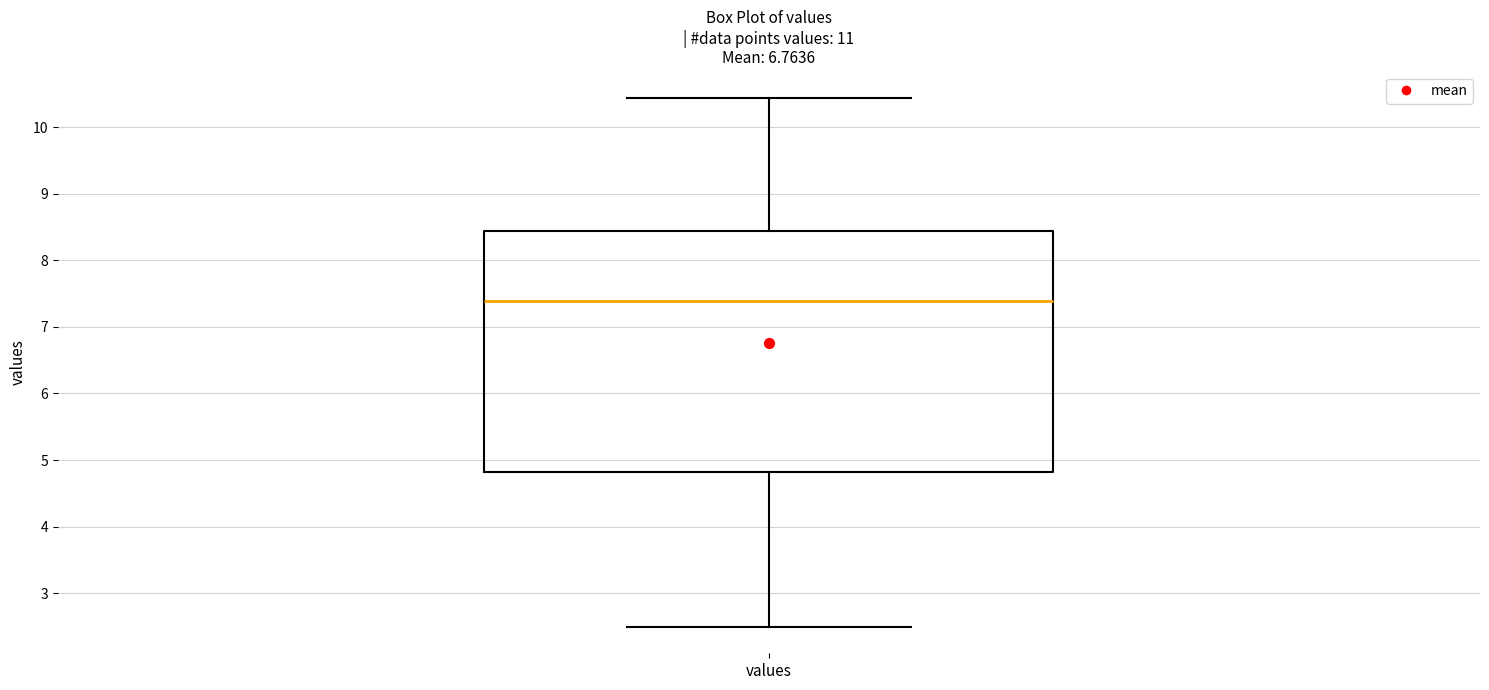

Transcribe this box plot: give where the median line is, the range the box spans, and where the two whiskers end, as read against the y-axis. The values are not printed on the chart, so give them approximately, as read against the axis.

median 7.4, box 4.8 to 8.4, whiskers 2.5 to 10.4